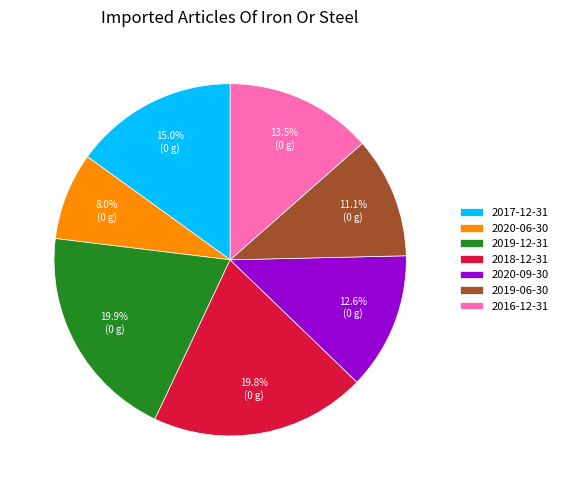

Is there a majority slice in this chart?

No